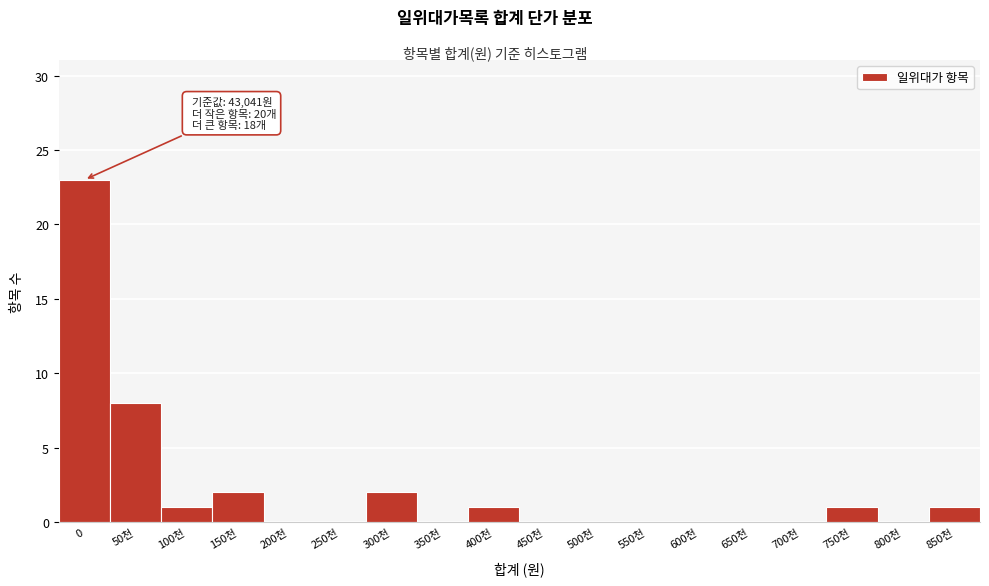

Reading right to left, what are all the values shown in this chart?

850천=1	800천=0	750천=1	700천=0	650천=0	600천=0	550천=0	500천=0	450천=0	400천=1	350천=0	300천=2	250천=0	200천=0	150천=2	100천=1	50천=8	0=23